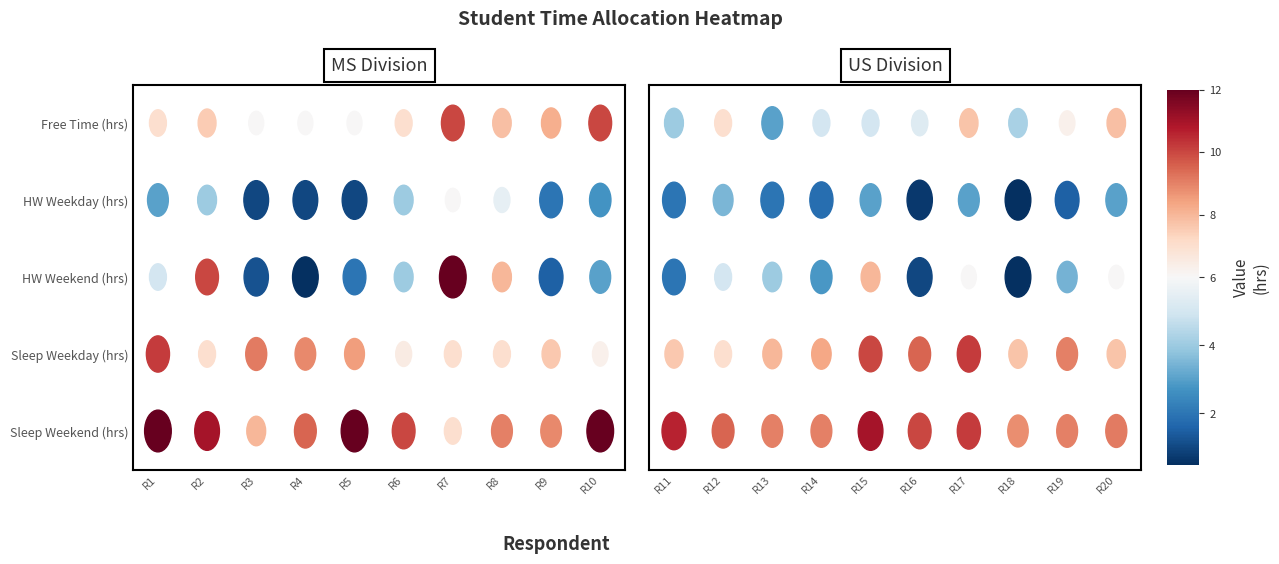

What is the total value across all series at 6?

42.0